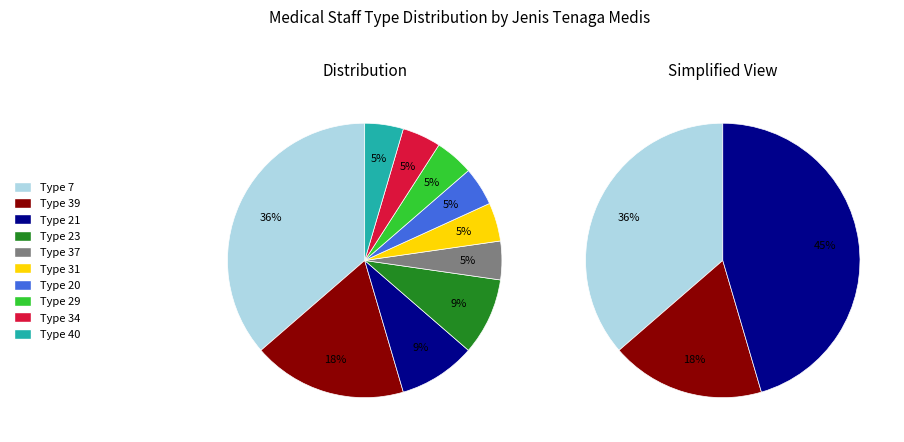

Is it true that 21 is 2% of the pie?

False